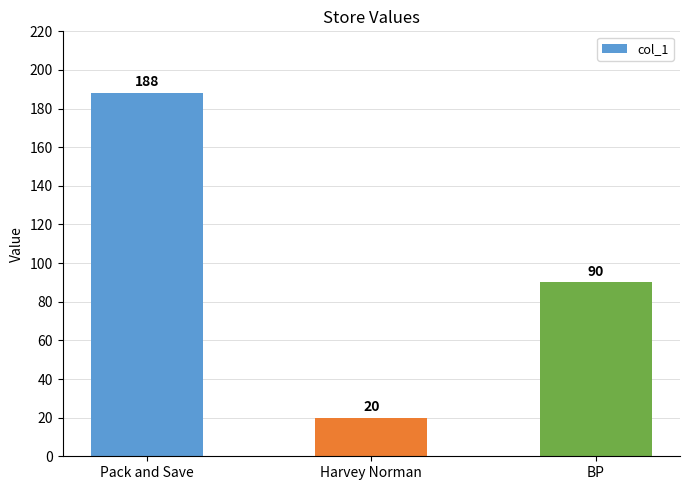

The value at BP is 40. True or false?

False